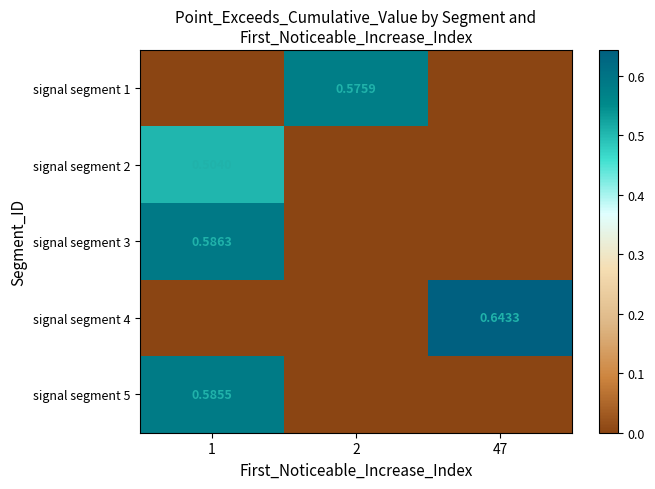

Count the signal segment 5 values in the range 0 to 1.

3